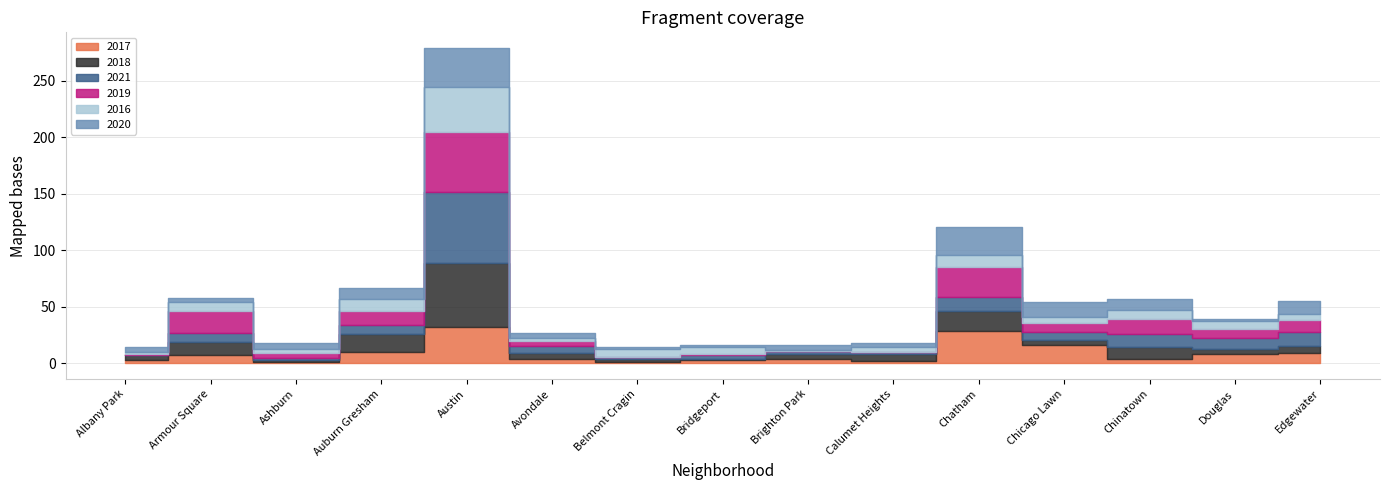

At which label is 2019 closest to 26?

Chatham